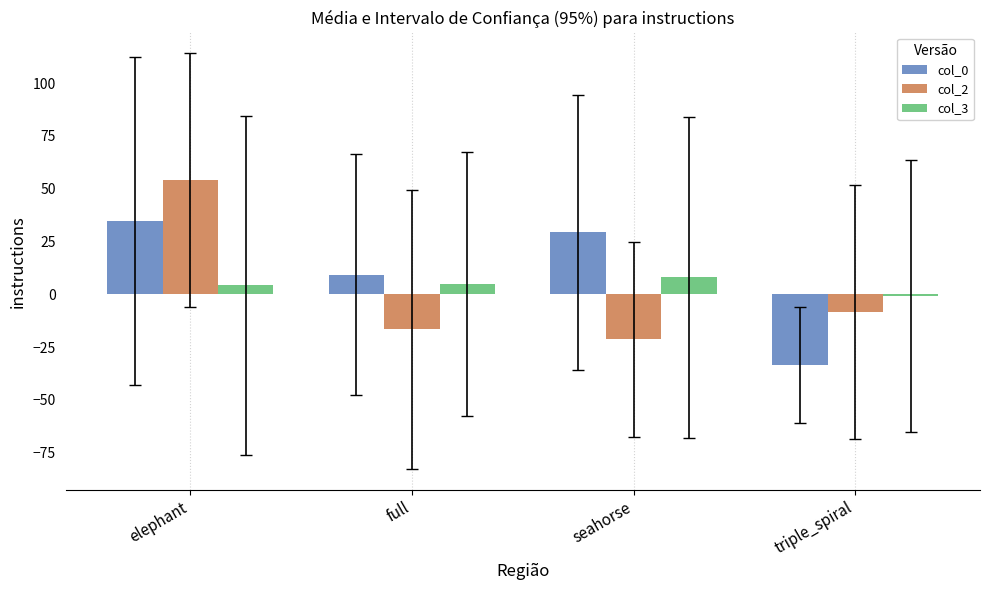

How many negative values does the col_2 series have?

3